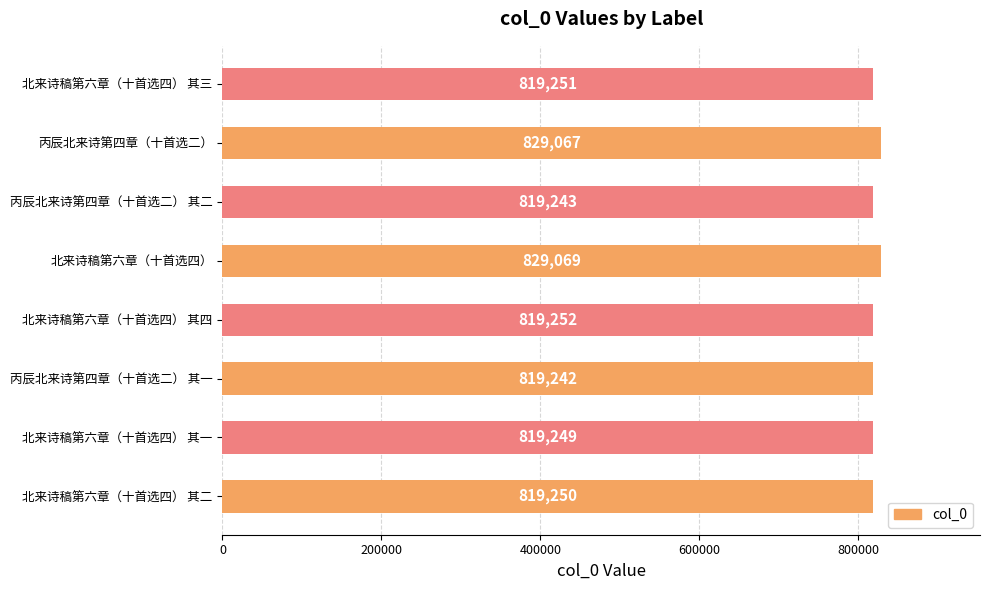

What is the average value?

821703